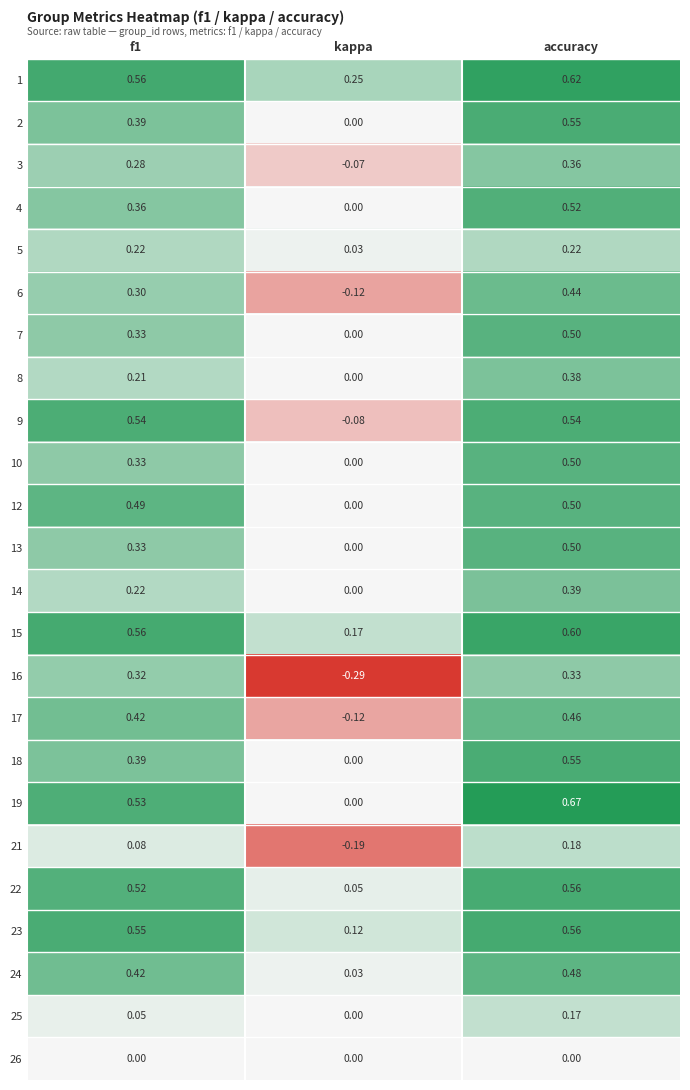

Which series has the largest total across all categories?

1